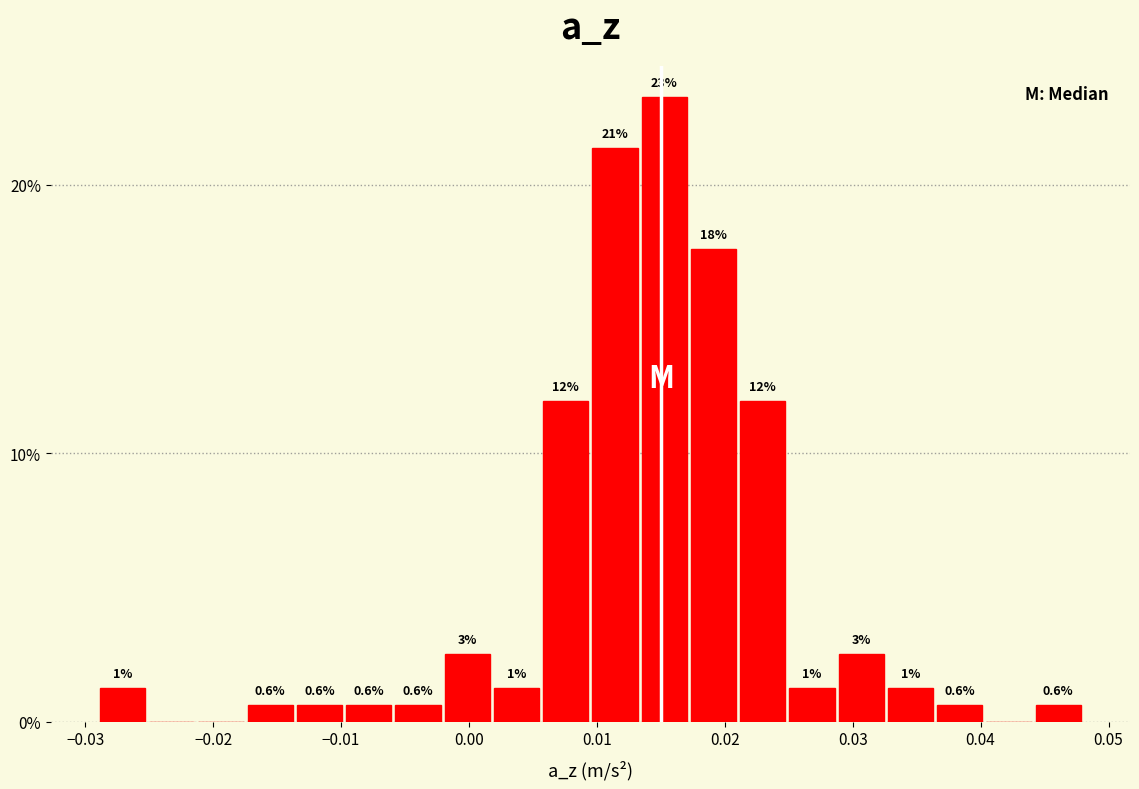

Around what value on the x-axis is the tallest bar? Give the approximate position of its centre, as read against the axis.

0.015